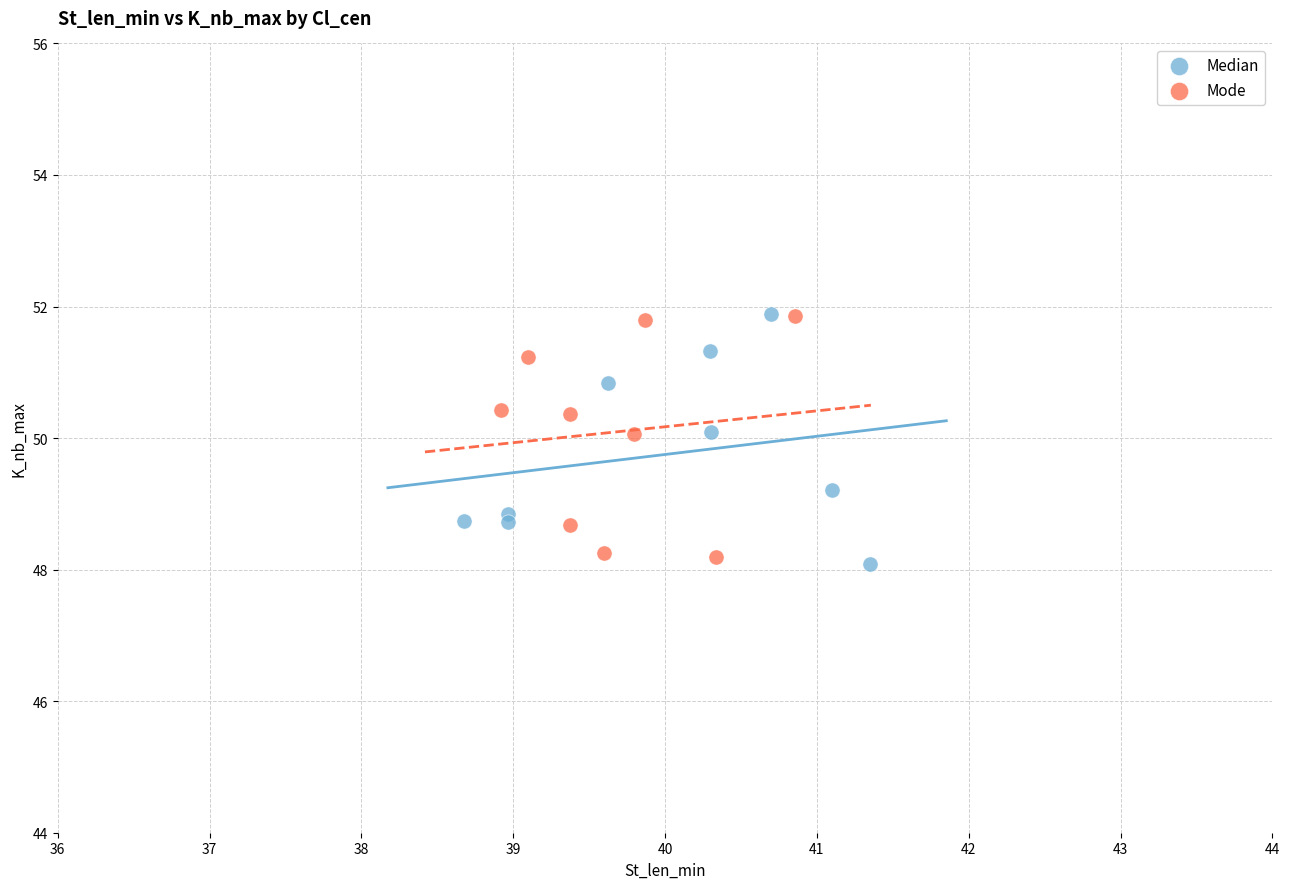

What are all the series names shown in the legend?

Median, Mode